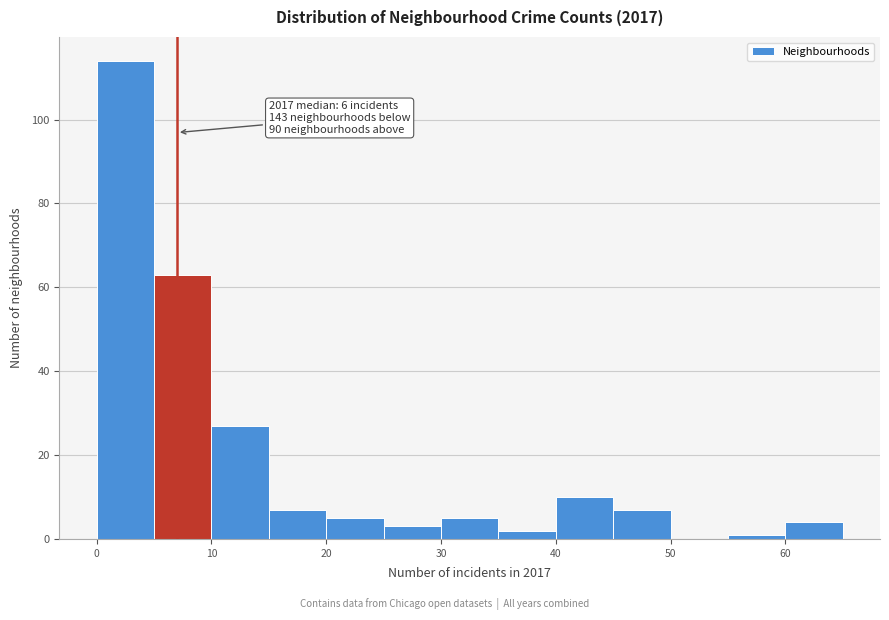

Over which range of the x-axis is the bar tallest?

0 to 5